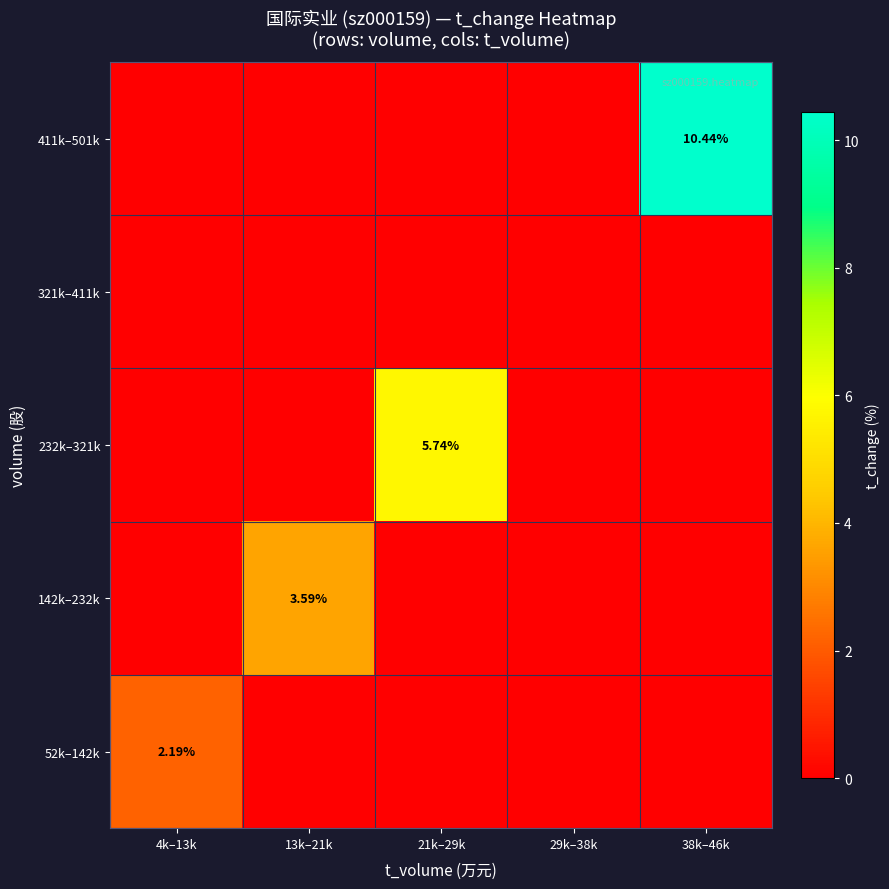

At which category is the sum across all series the highest?

38k–46k